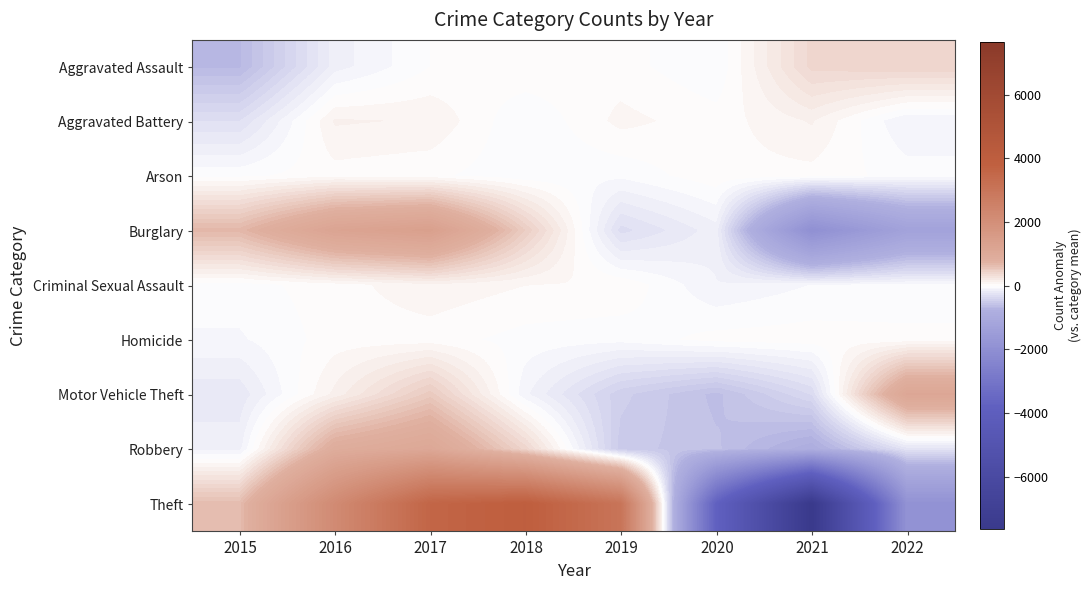

What is the smallest value displayed?

-7647.9